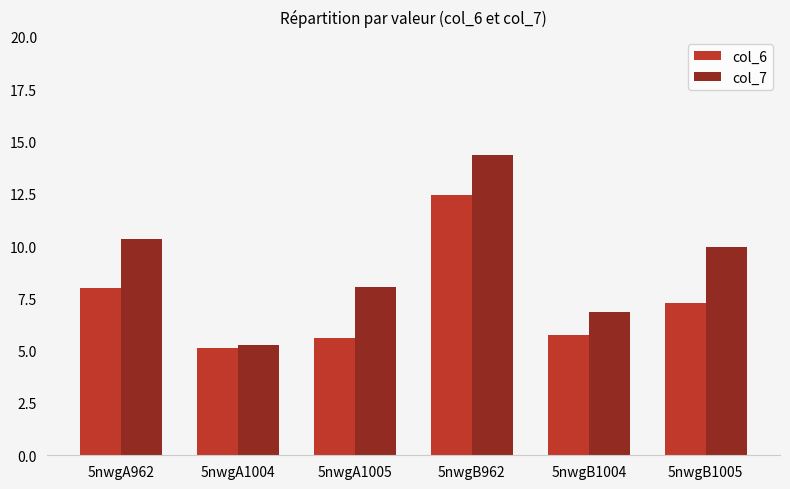

The col_7 series shows 13.3 at 5nwgA1005. True or false?

False